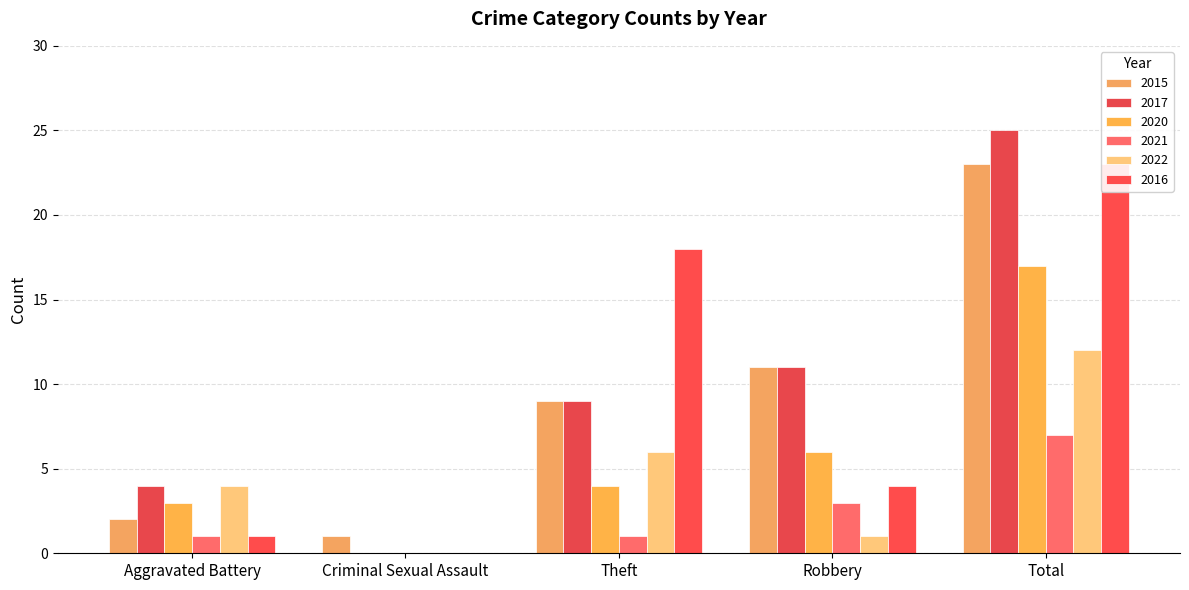

What position from the left is Total?

5